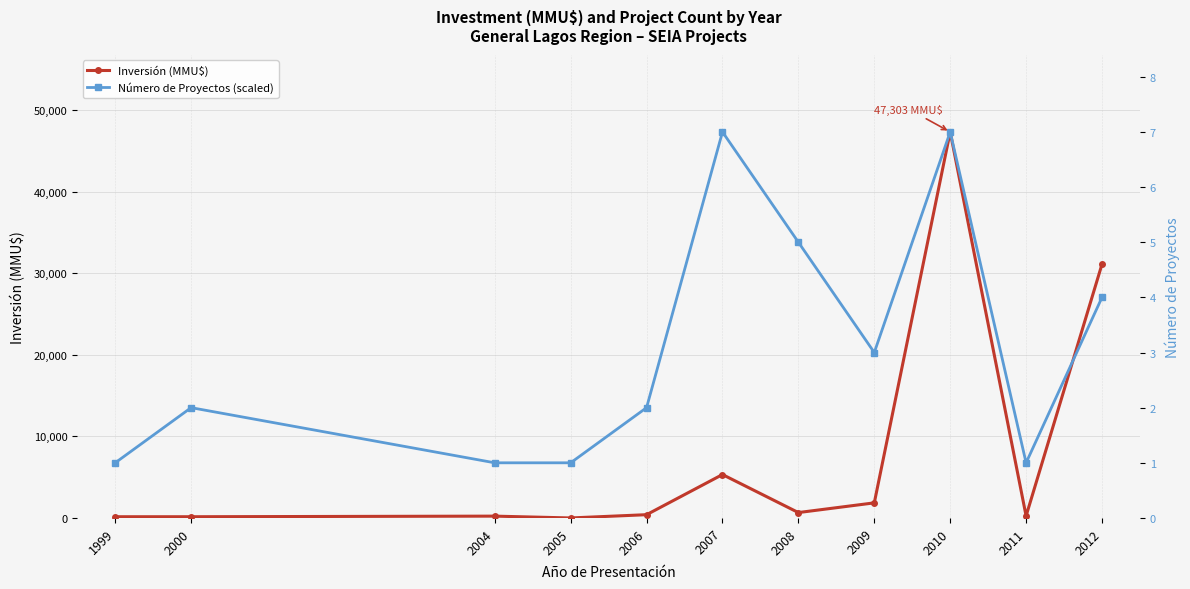

How many times do Número de Proyectos (scaled) and Inversión (MMU$) cross each other?

1